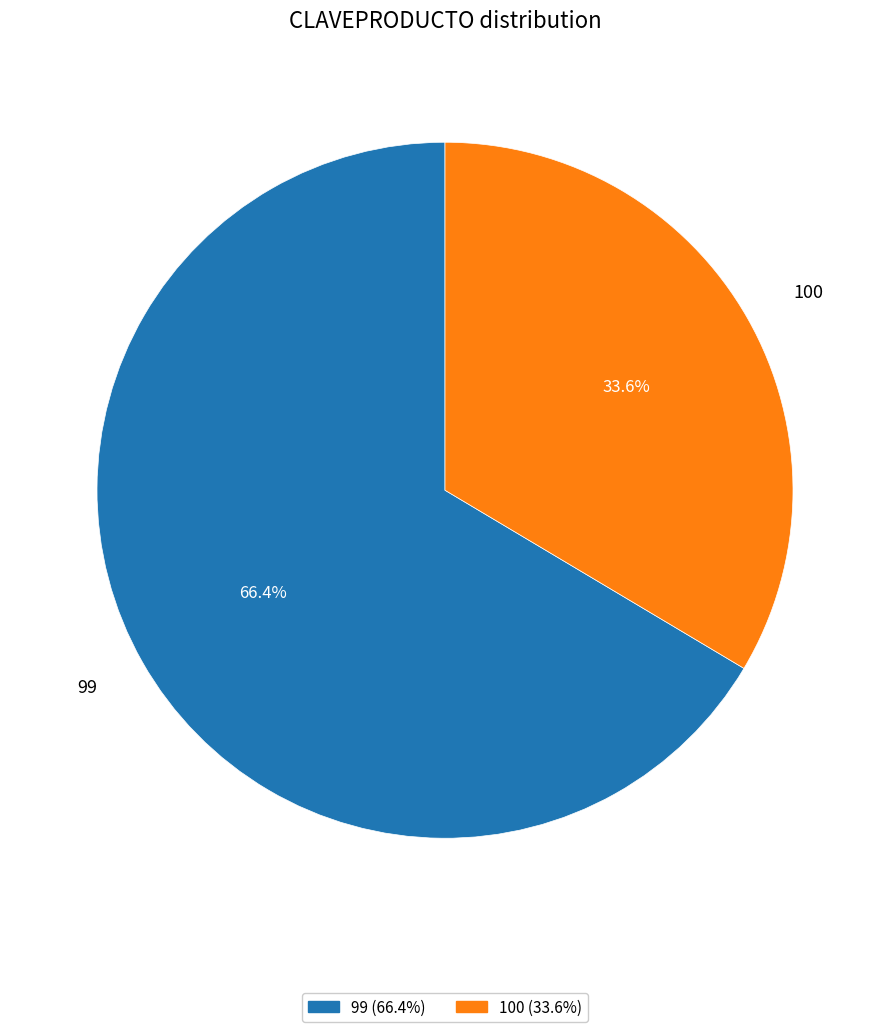

To the nearest percent, what percentage of the pie is 100?

34%